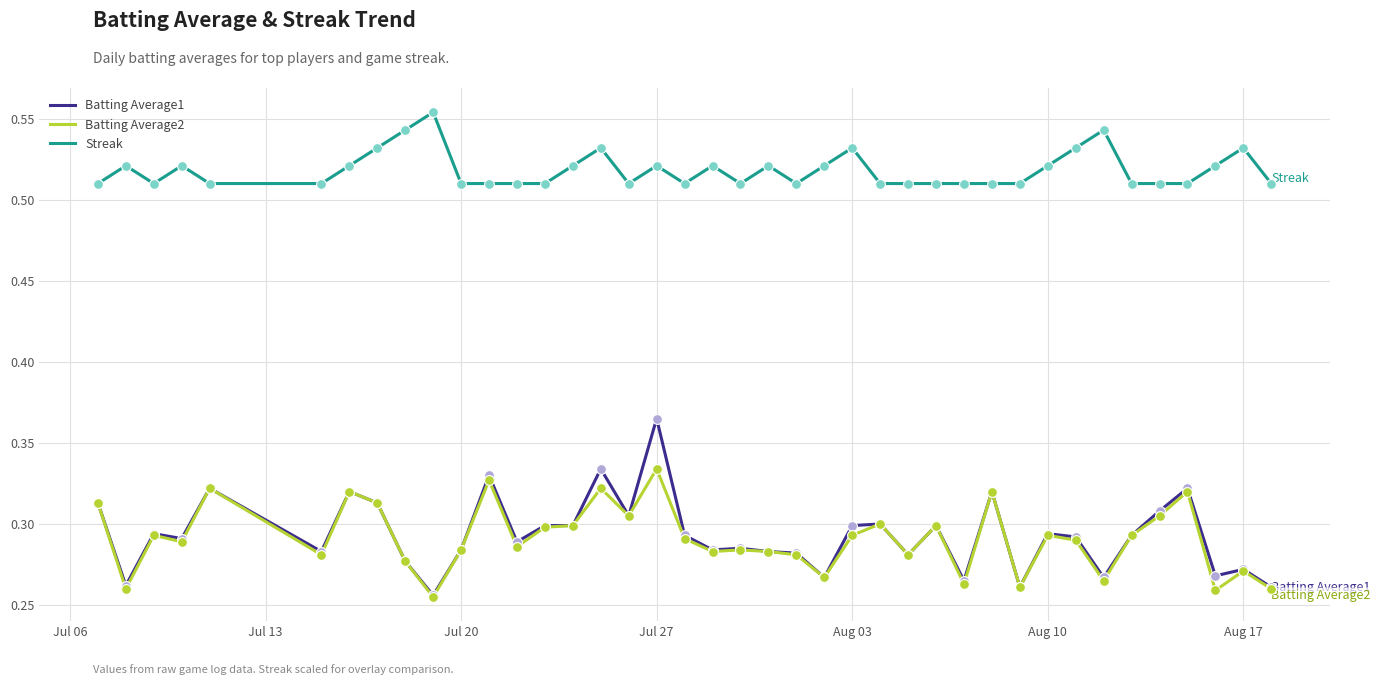

True or false: Streak and Batting Average1 intersect in this chart.

False